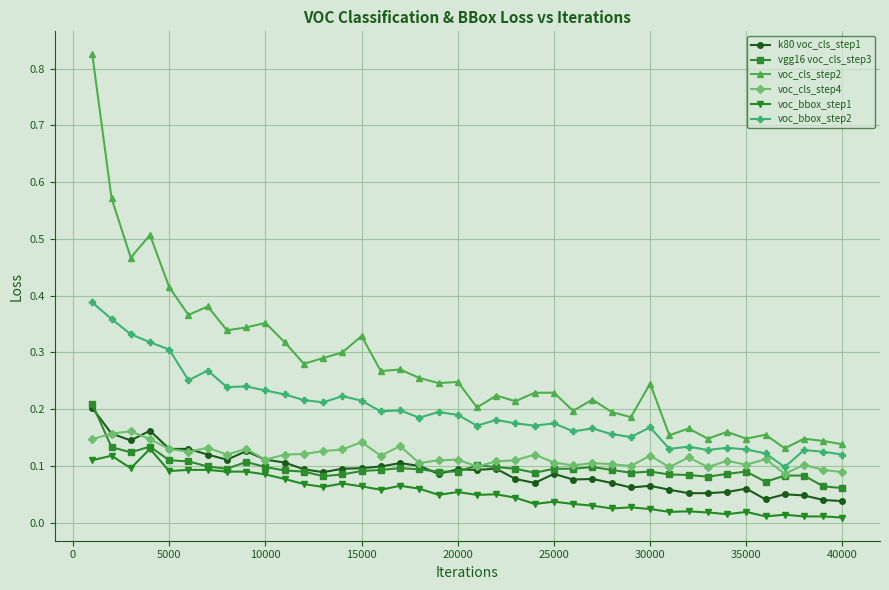

Which series has the largest range (max minus min)?

voc_cls_step2